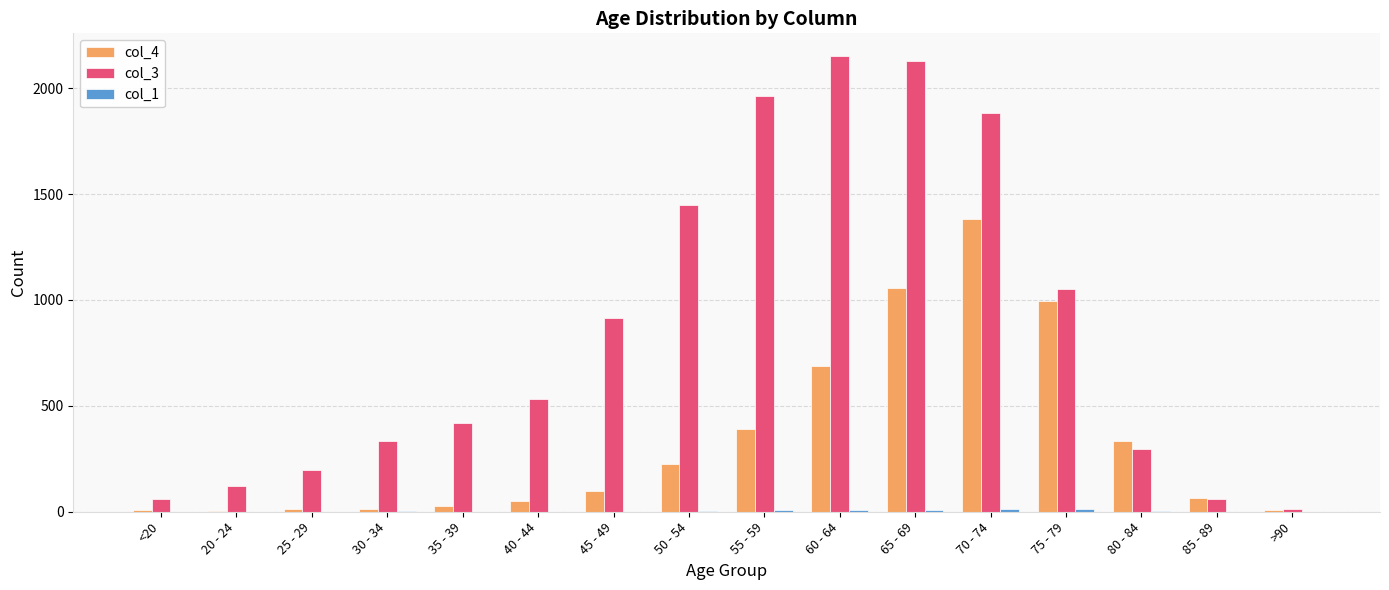

The value of col_4 at 50 - 54 is 227. True or false?

True